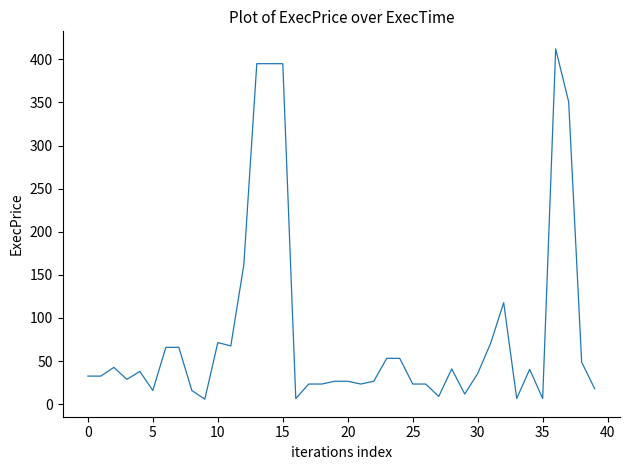

How many values are below 35?

20